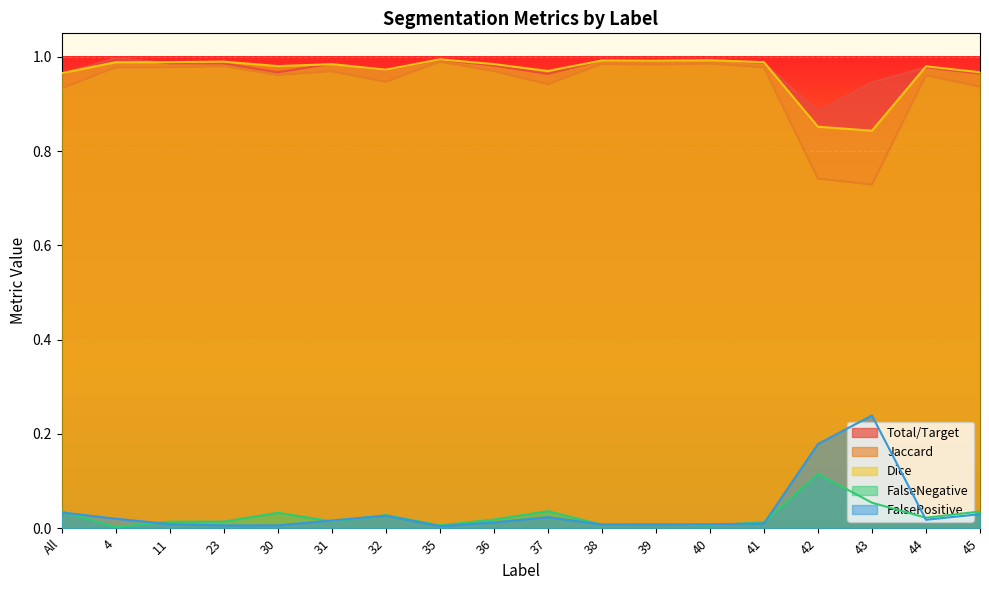

Does the chart display data point markers on the line(s)?

No